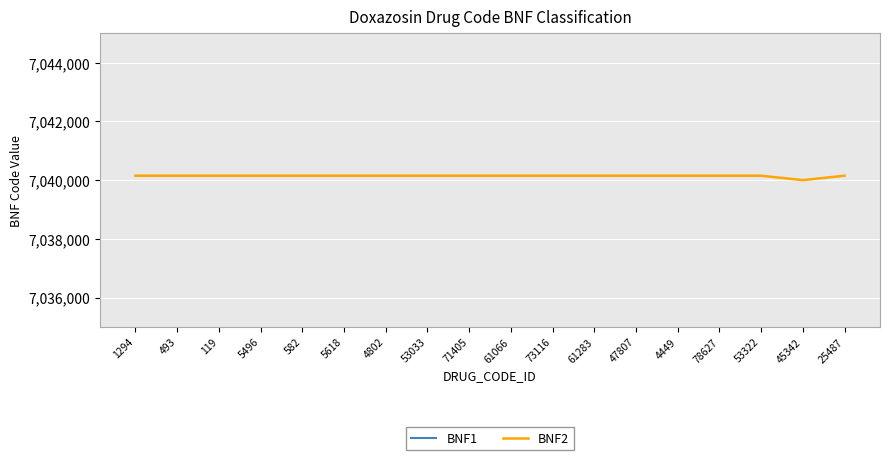

What is the label of the 7th point from the right?

61283